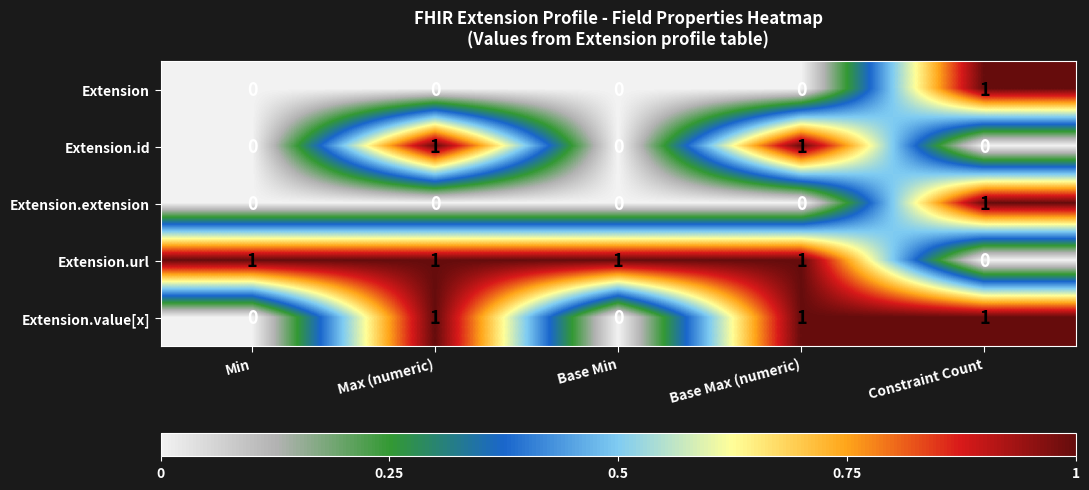

Is it true that Extension.extension equals 1 at Base Min?

False